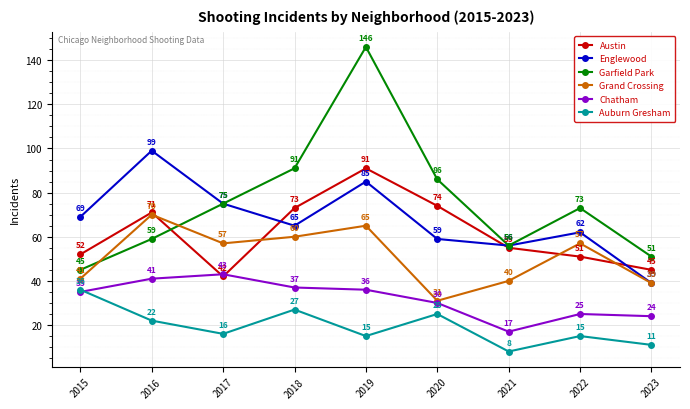

How many interior local peaks does the Auburn Gresham series have?

3